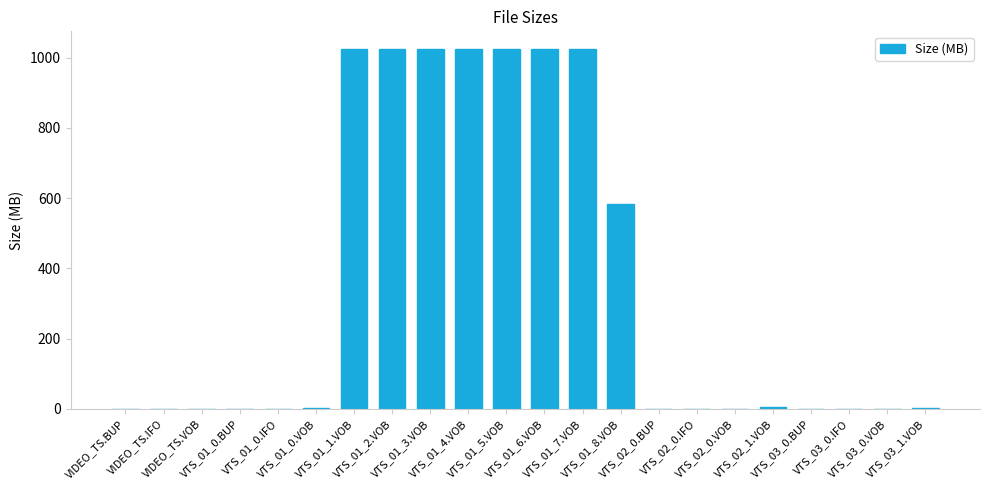

What is the greatest value displayed?

1023.8